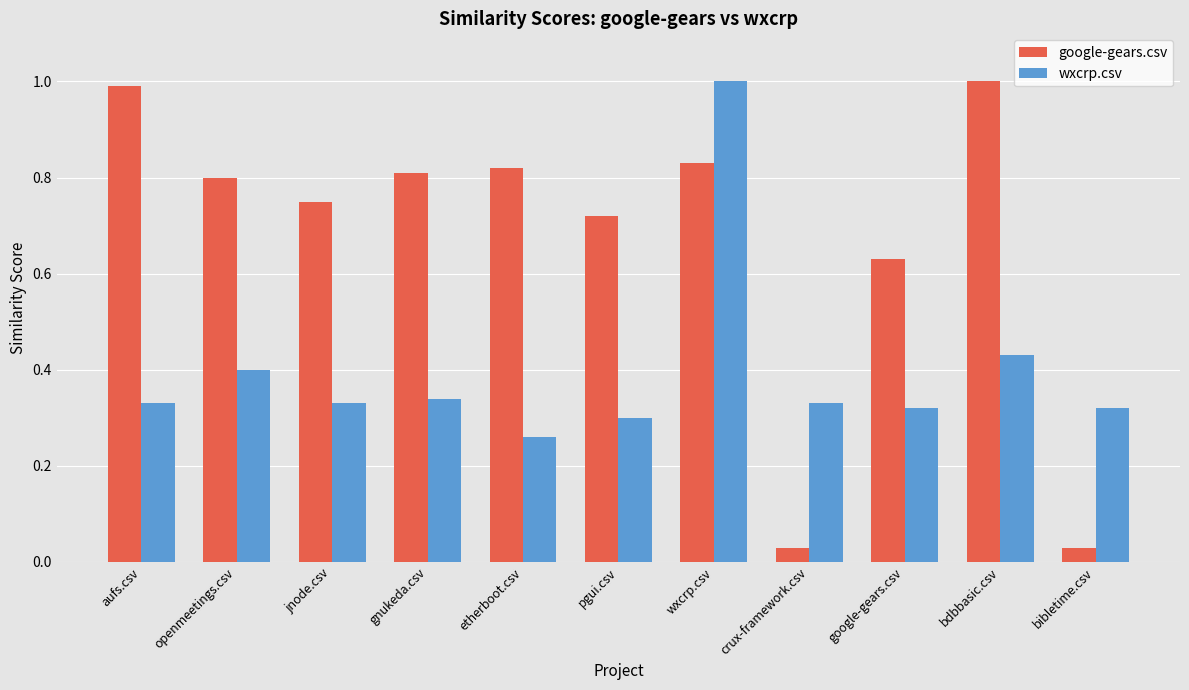

True or false: google-gears.csv has a value of 1.1 at openmeetings.csv.

False